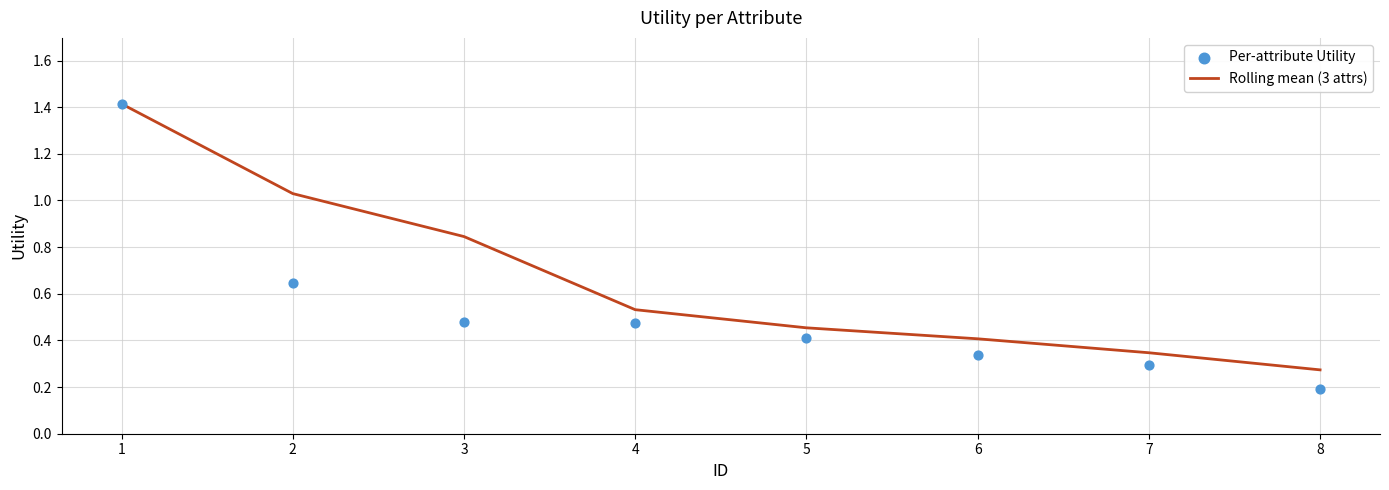

At which category is the sum across all series the highest?

1